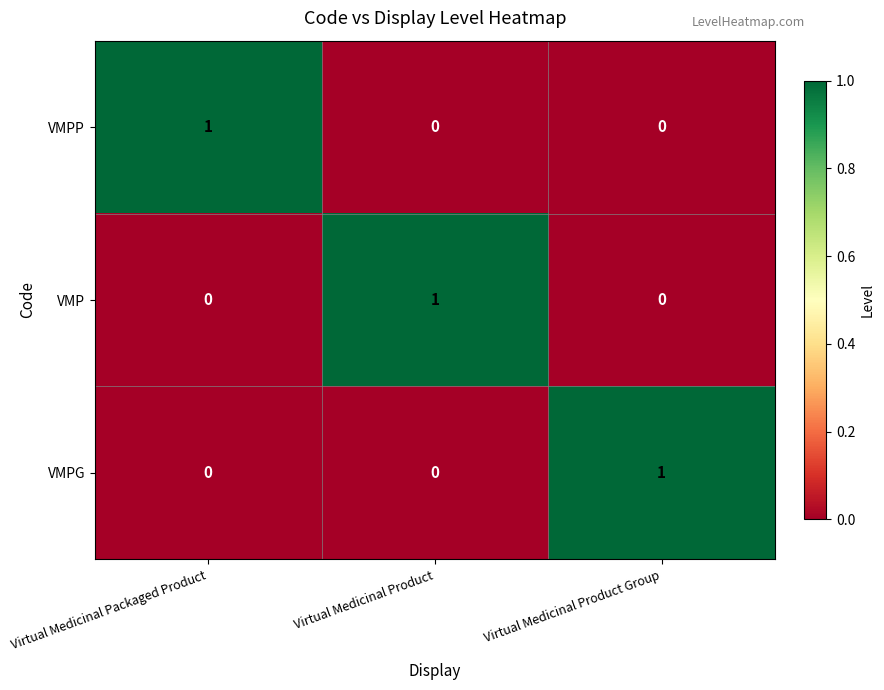

Count the VMP values in the range 0 to 1.

3